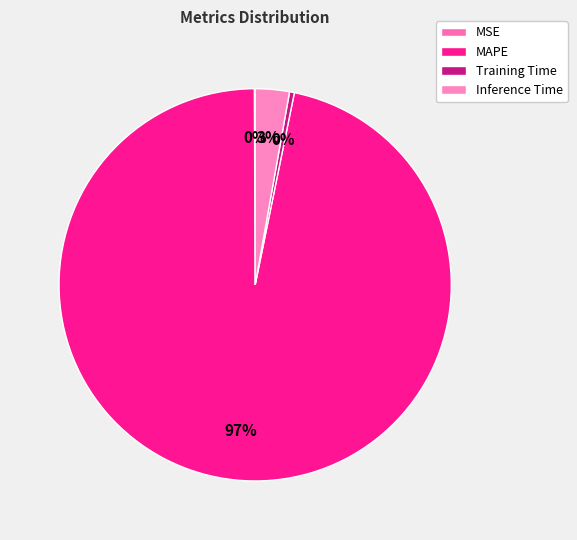

Rank the categories by value from lowest to highest.

MSE, Training Time, Inference Time, MAPE